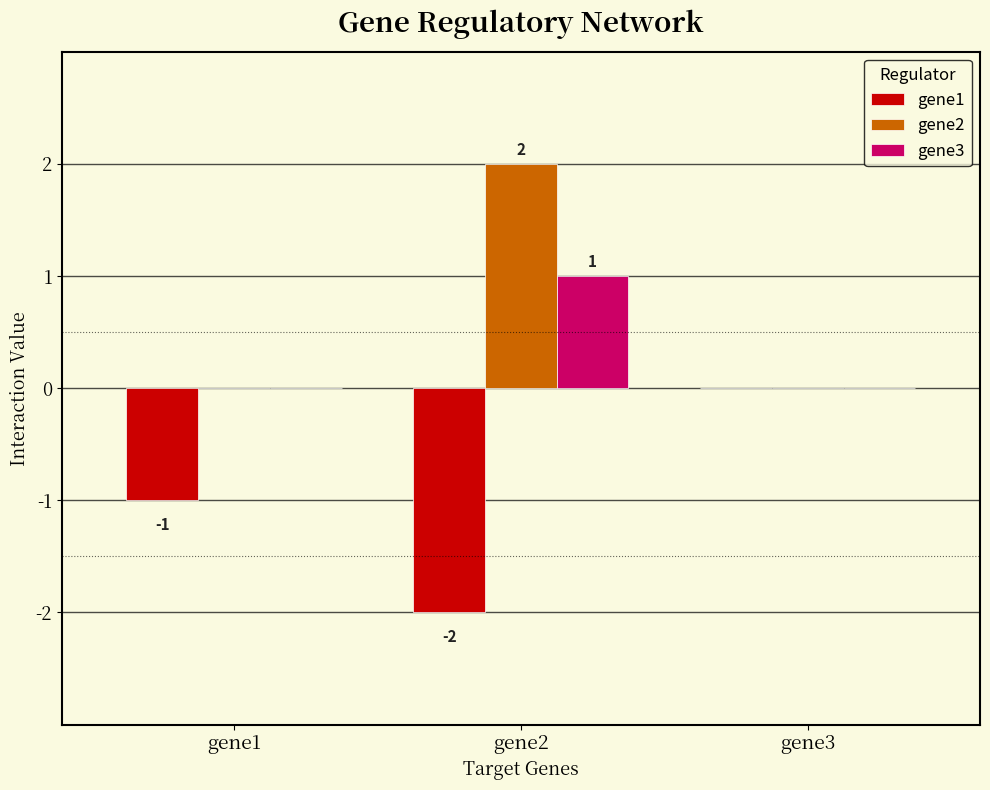

How many distinct data groups are displayed?

3